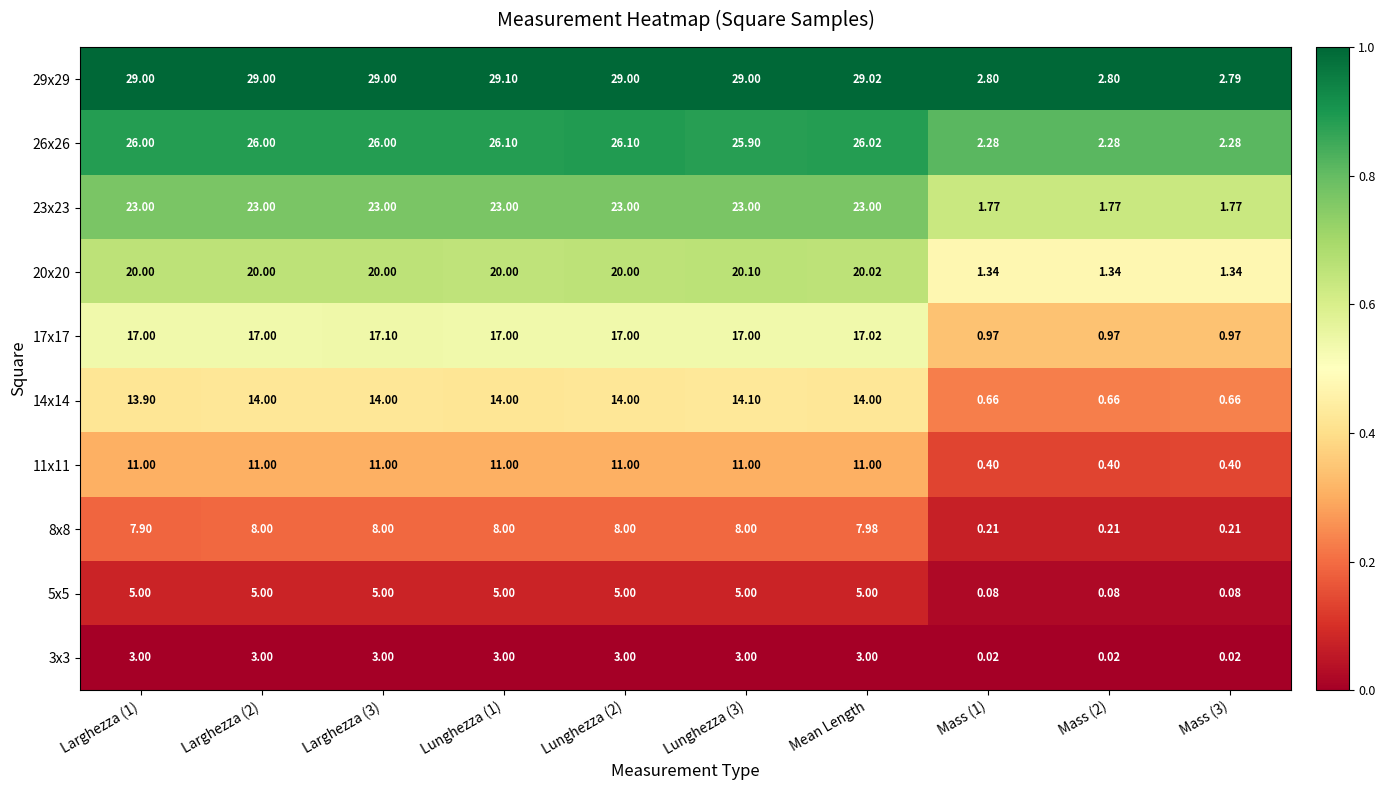

At Lunghezza (1), list the series in order from largest to smallest.

29x29, 26x26, 23x23, 20x20, 17x17, 14x14, 11x11, 8x8, 5x5, 3x3